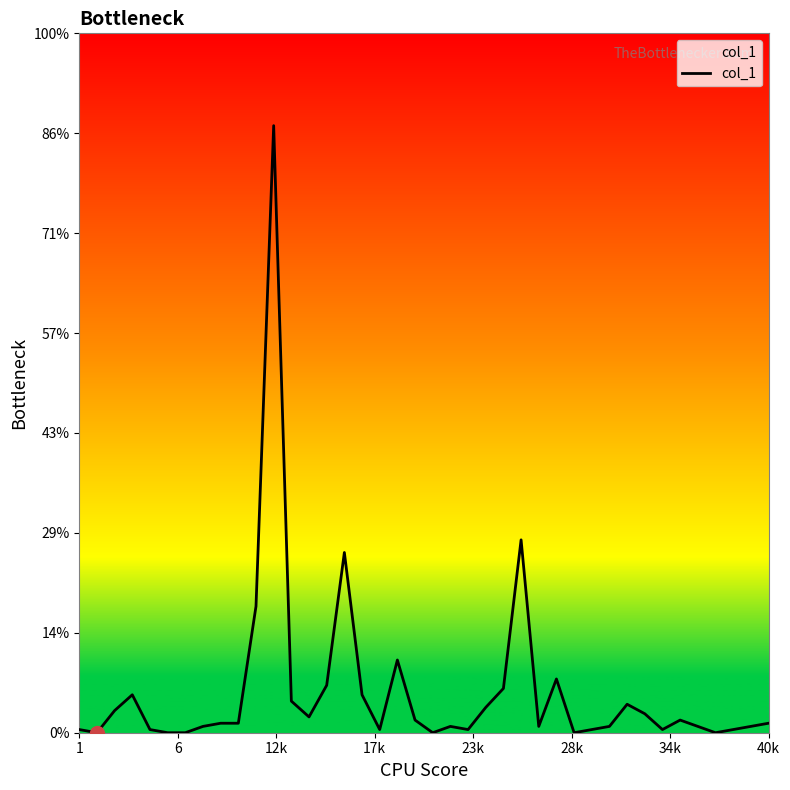

At which label does the data first exceed 3?

12k